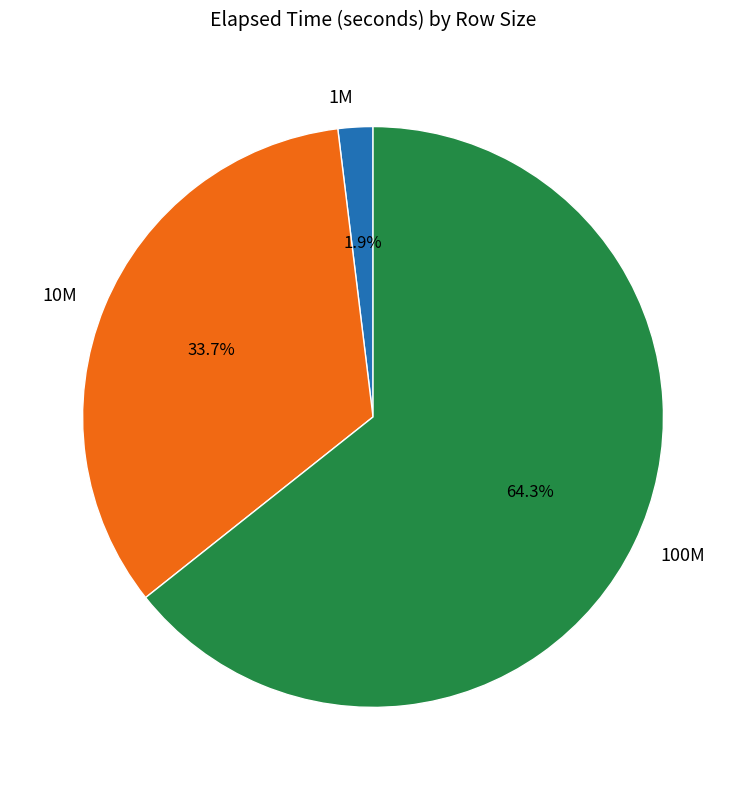

To the nearest percent, what is the difference between the largest and smallest slice percentages?

62%